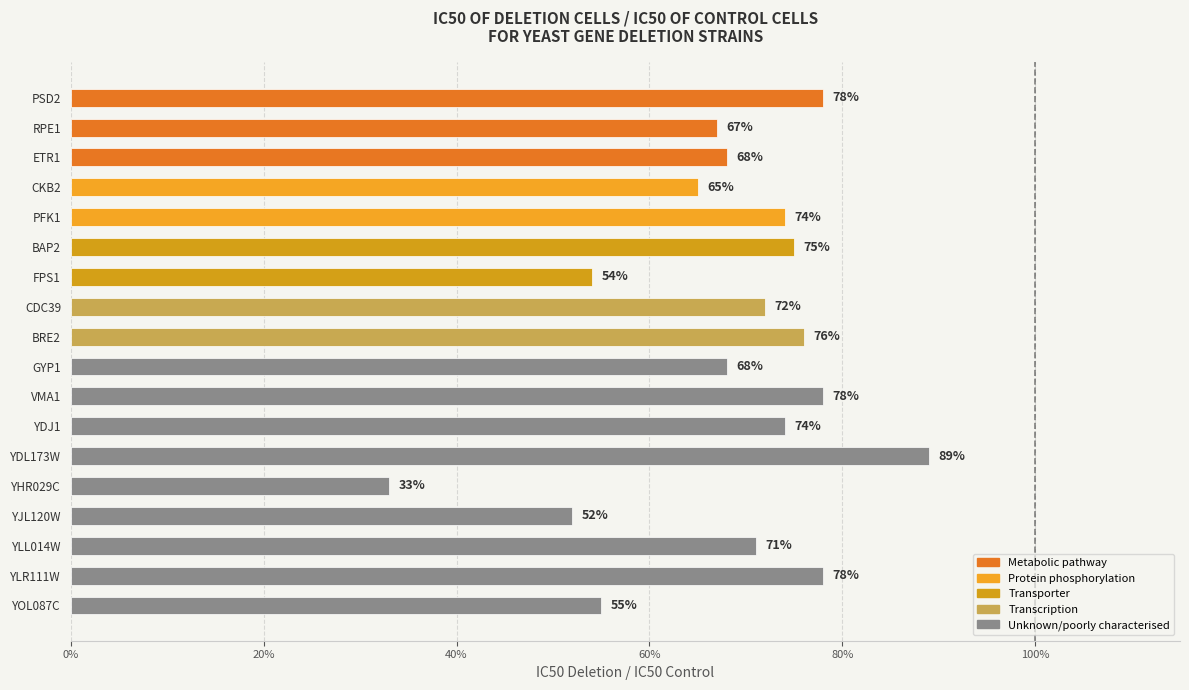

What is the average value?

0.7